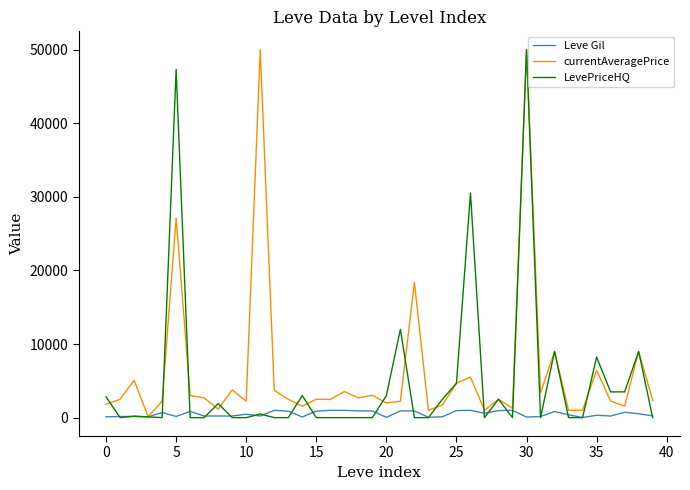

How many lines are shown in the chart?

3